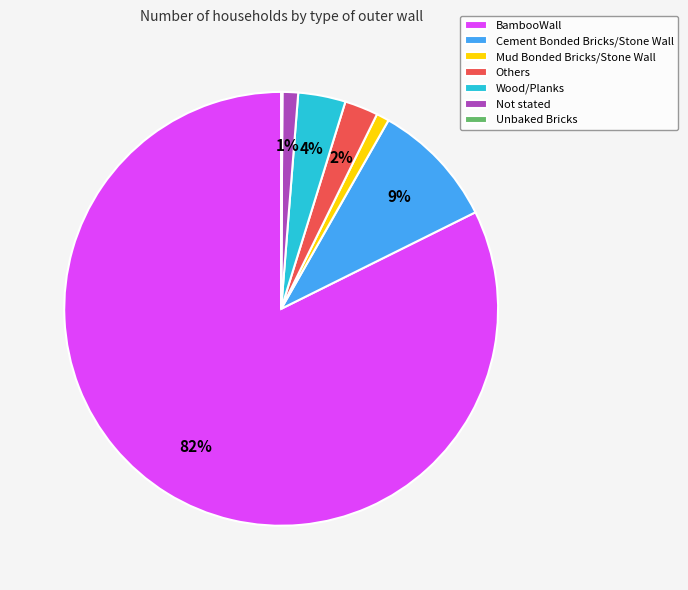

Is the sum of Others and Wood/Planks greater than half?

No